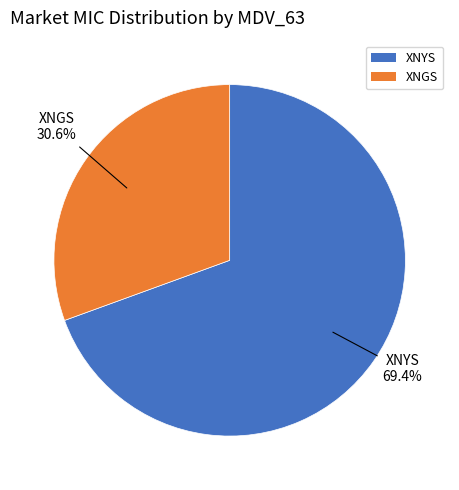

Which slice is the largest?

XNYS